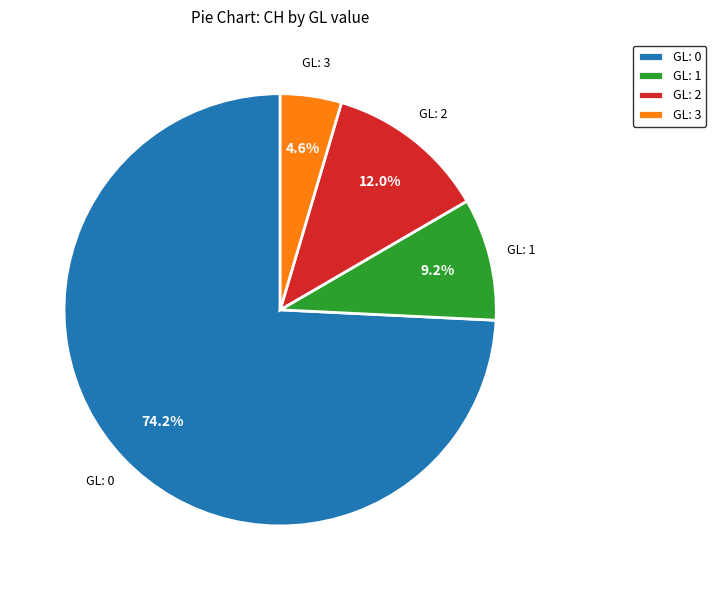

To the nearest percent, what is the average slice percentage?

25%